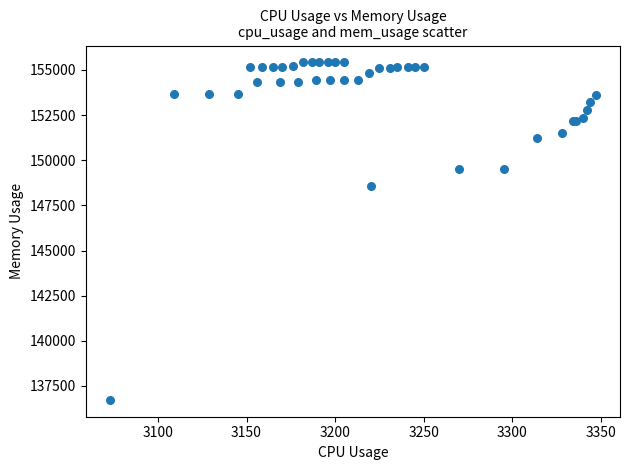

What Y value in the scatter plot is closest to 146074?

148556